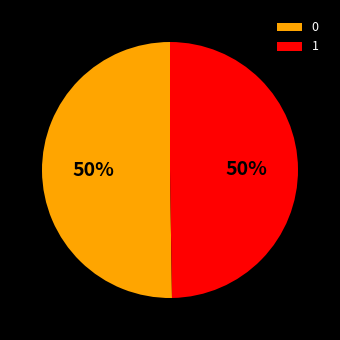

How many slices are in this pie chart?

2